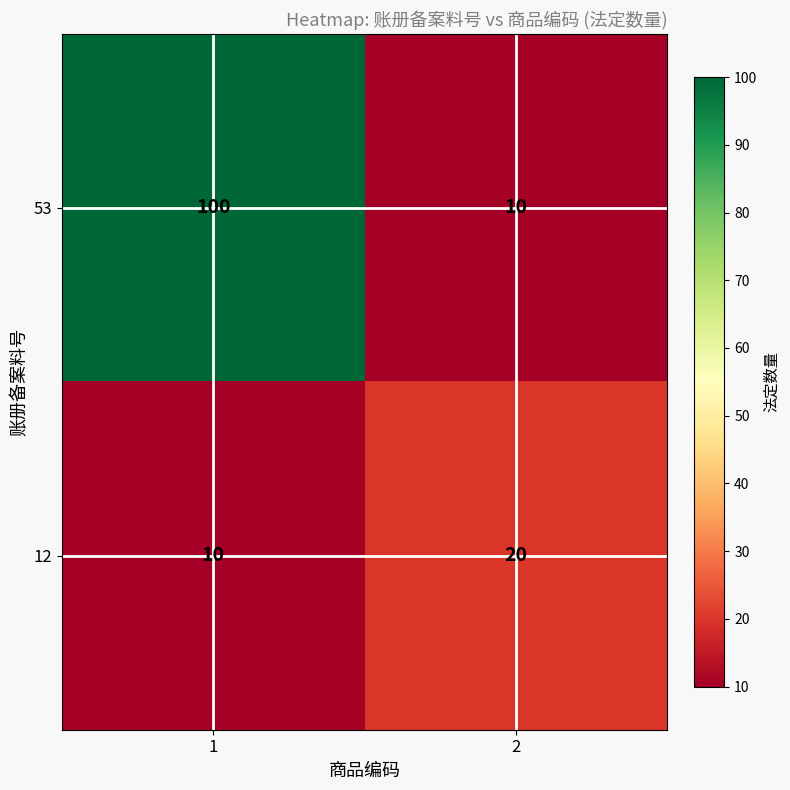

The 53 series shows 154 at 1. True or false?

False